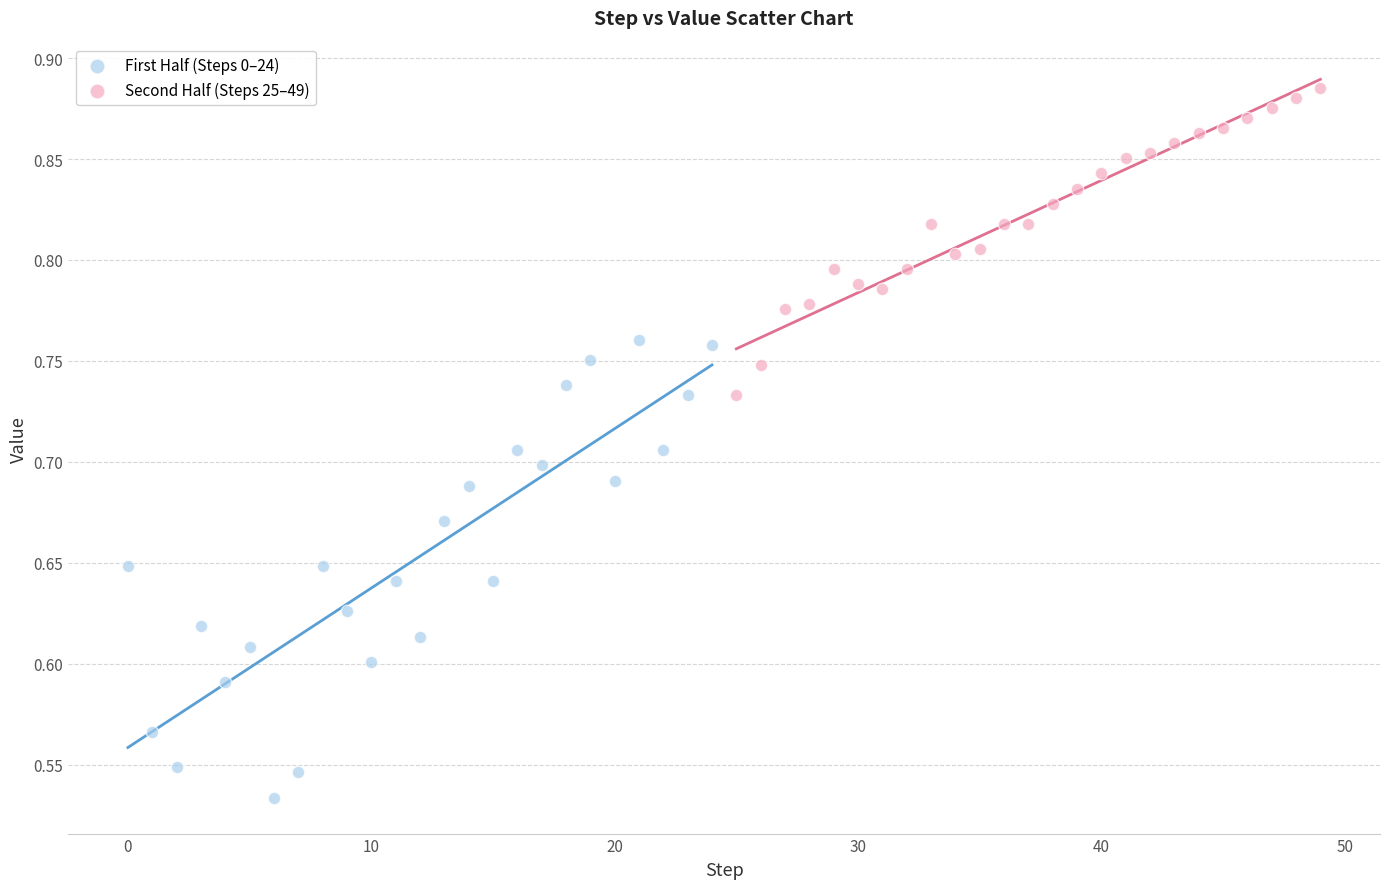

What are all the series names shown in the legend?

First Half (Steps 0–24), Second Half (Steps 25–49)